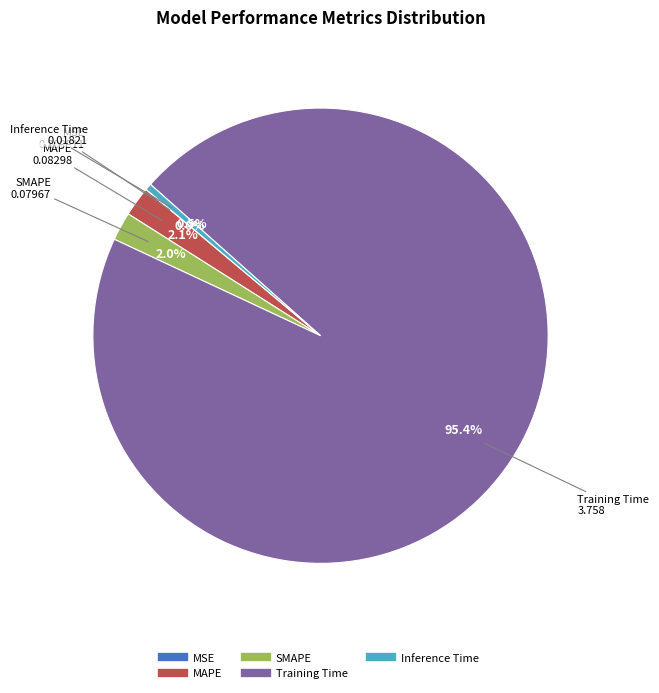

Which has a higher value, Inference Time or Training Time?

Training Time